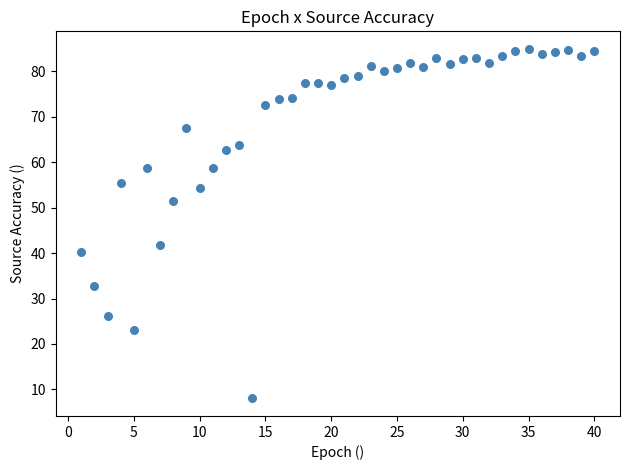

What Y value in the scatter plot is closest to 46?

41.8